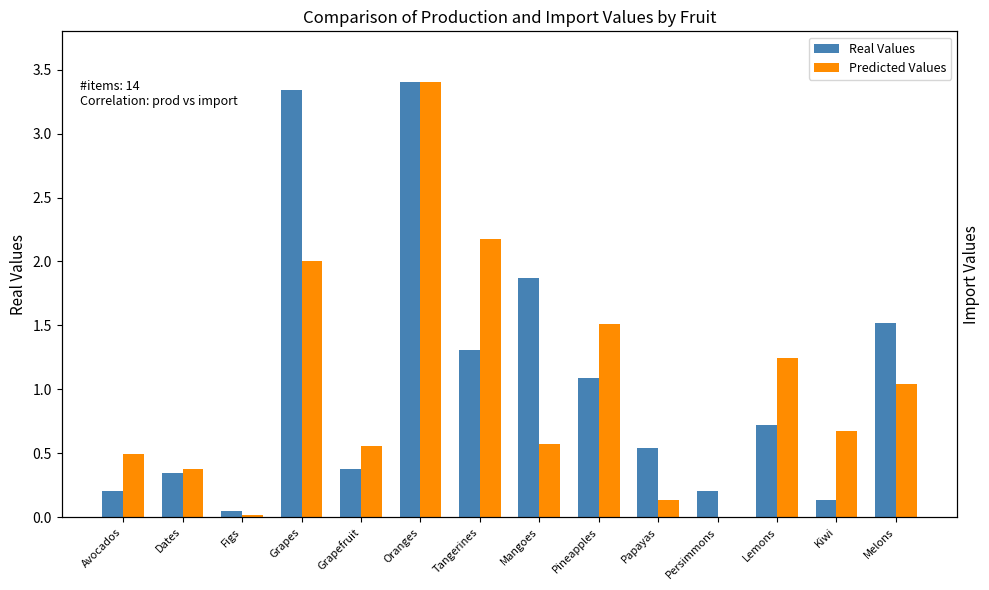

What is the difference between the second highest and second lowest values in the Real Values series?

3.2